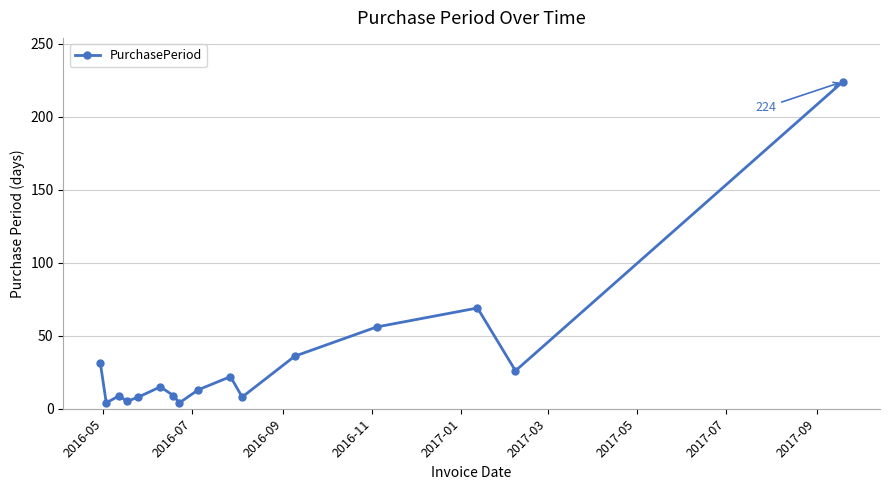

What is the value of the 7th point from the left?

9